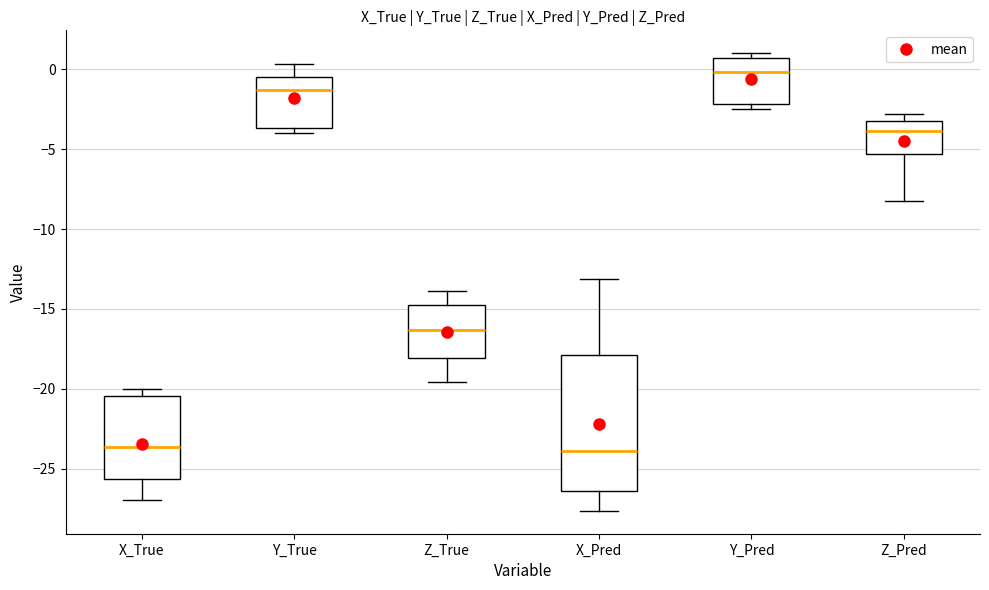

Which box has the highest median line?

Y_Pred